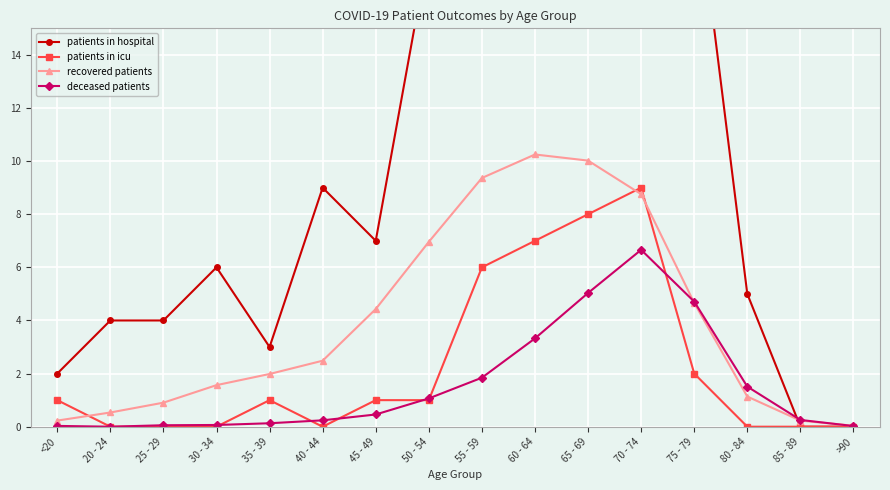

What is the difference between the highest and lowest values at <20?

2.0